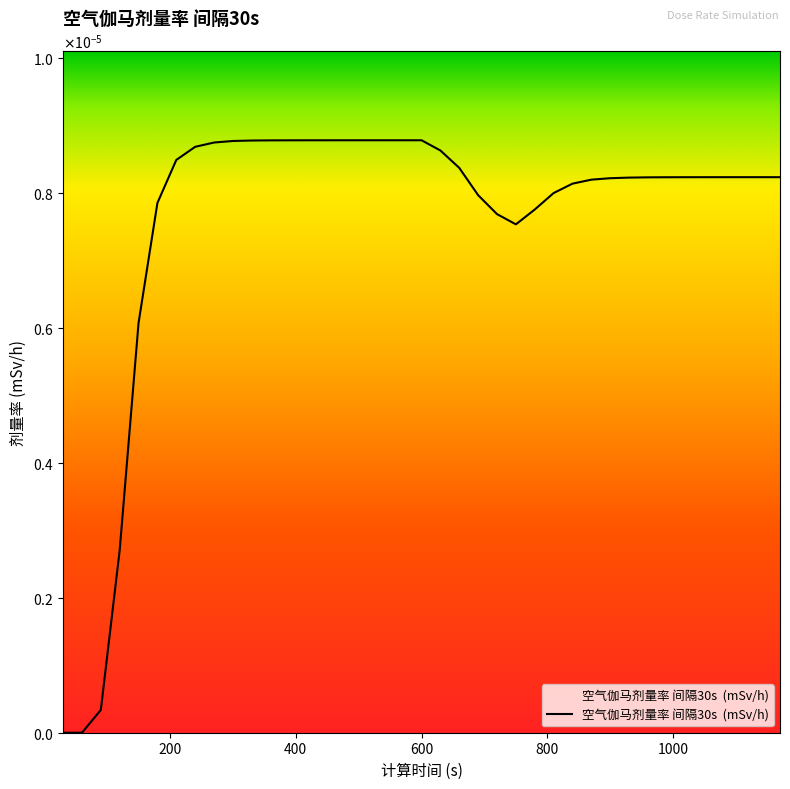

Rank the categories by value from lowest to highest.

30, 60, 90, 120, 150, 750, 720, 780, 180, 690, 810, 840, 870, 900, 930, 960, 990, 1020, 1050, 1080, 1110, 1140, 1170, 660, 210, 630, 240, 270, 300, 330, 360, 390, 420, 450, 480, 510, 540, 570, 600